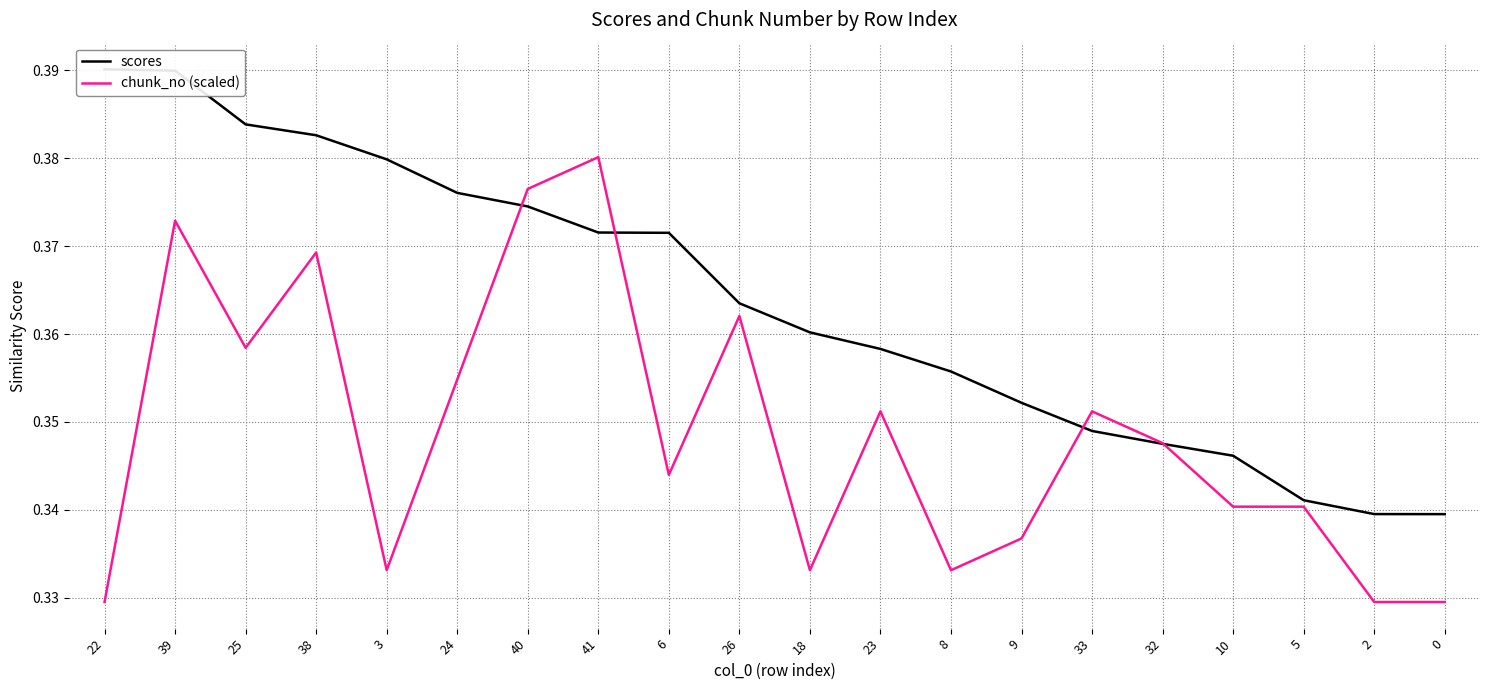

Is this an area chart (filled region under the line)?

No